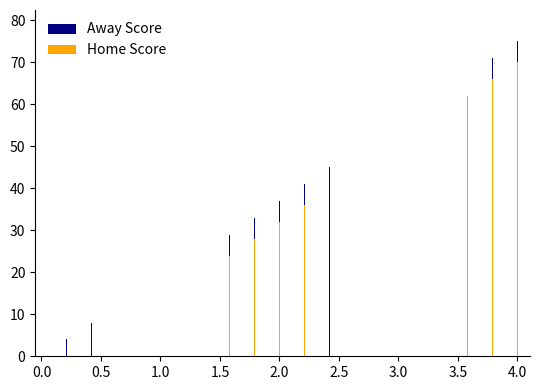

Which series has the largest total across all categories?

Away Score